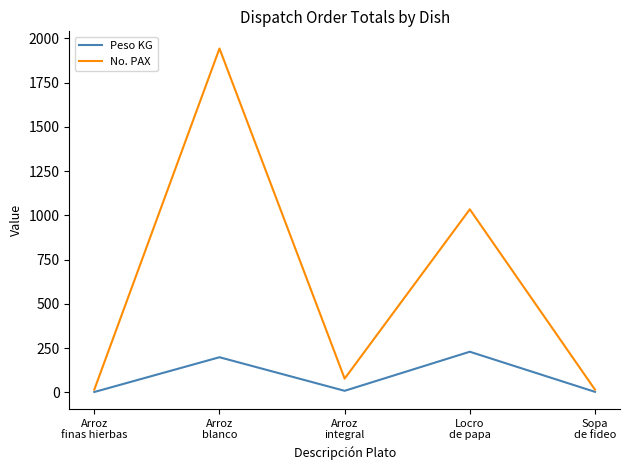

At Arroz
integral, list the series in order from smallest to largest.

Peso KG, No. PAX